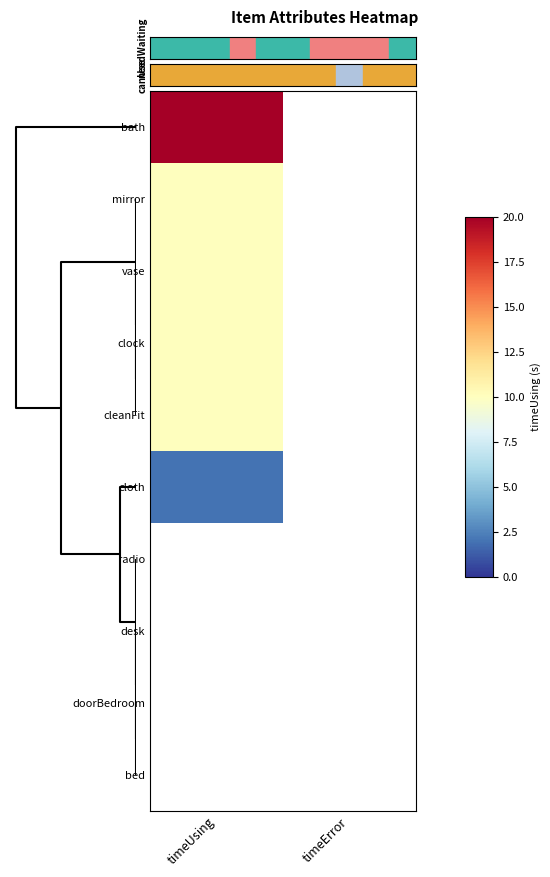

Which category has the highest value in the clock series?

timeUsing